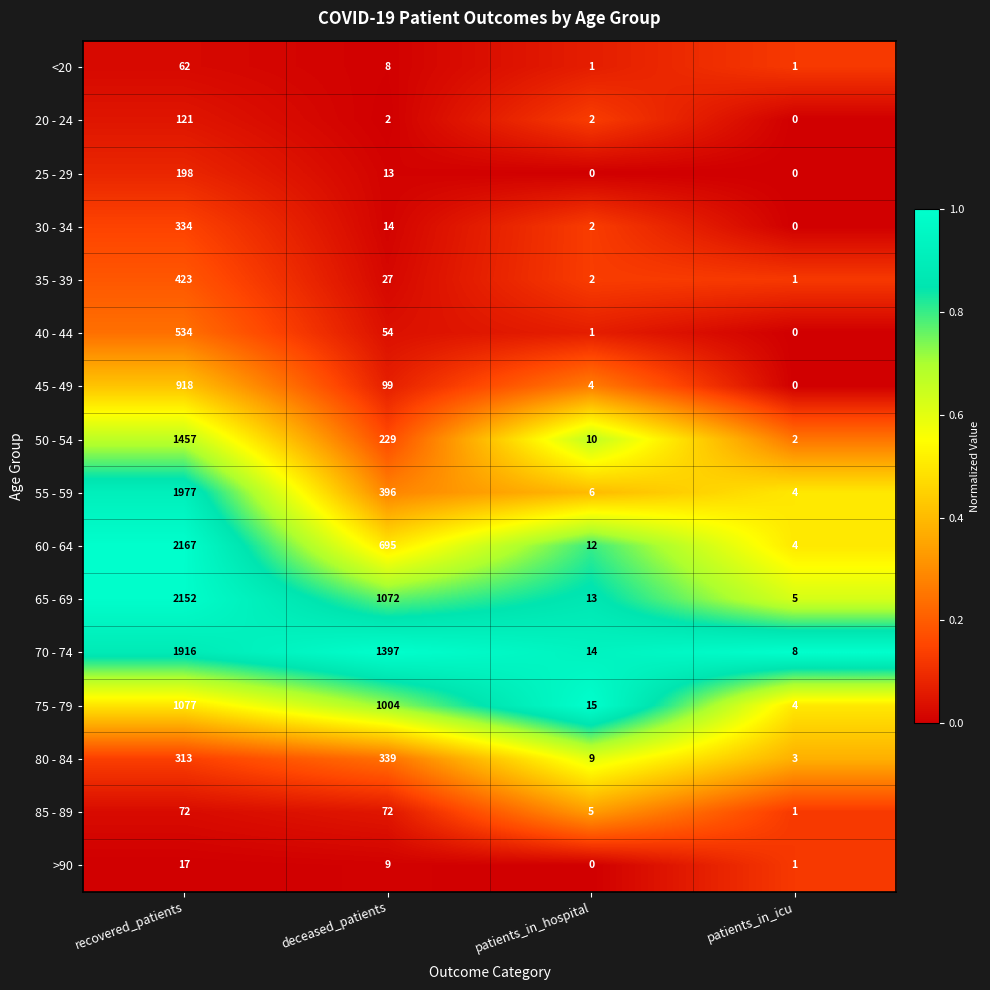

What is the maximum value shown in the chart?

2167